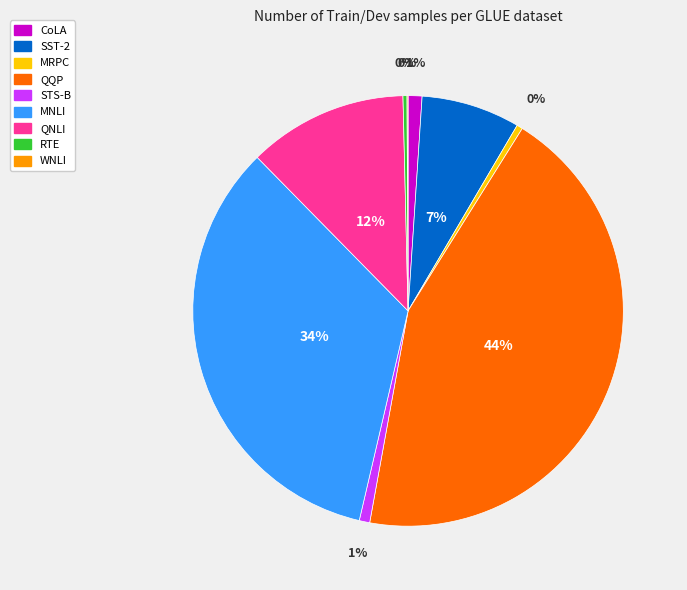

To the nearest percent, what portion does QQP represent?

44%